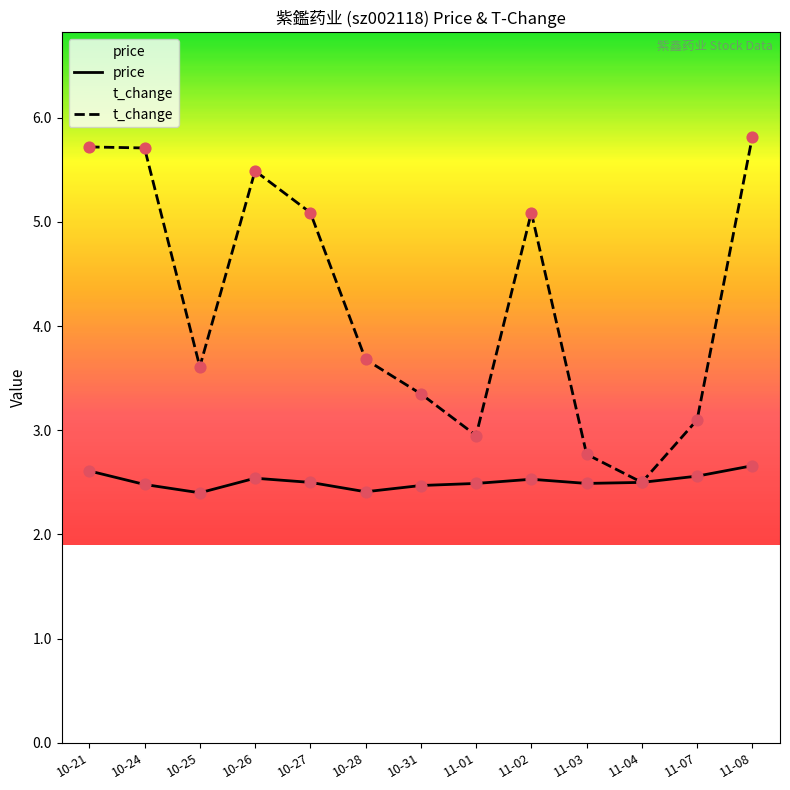

What are all the series names shown in the legend?

price, t_change